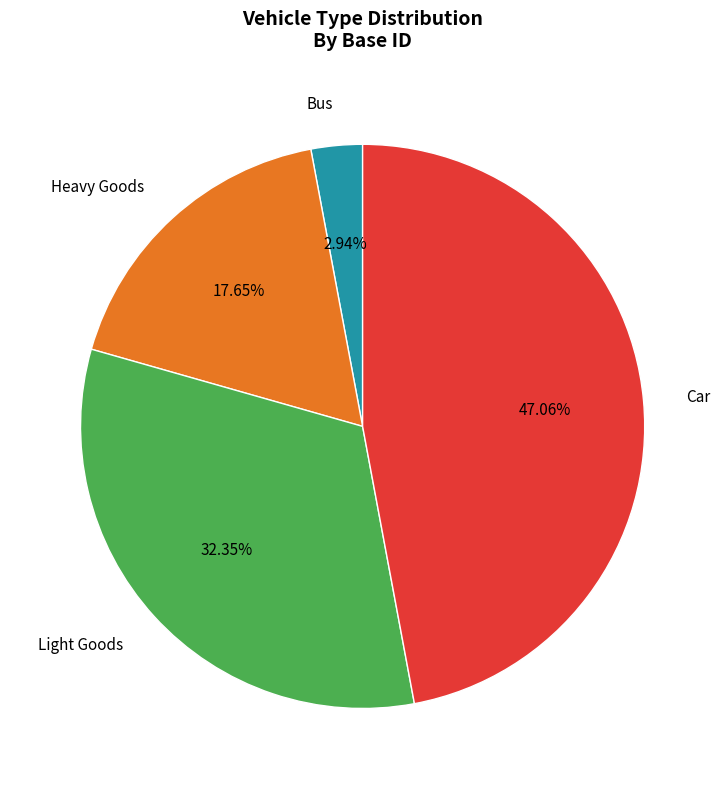

Between Light Goods and Heavy Goods, which is larger?

Light Goods